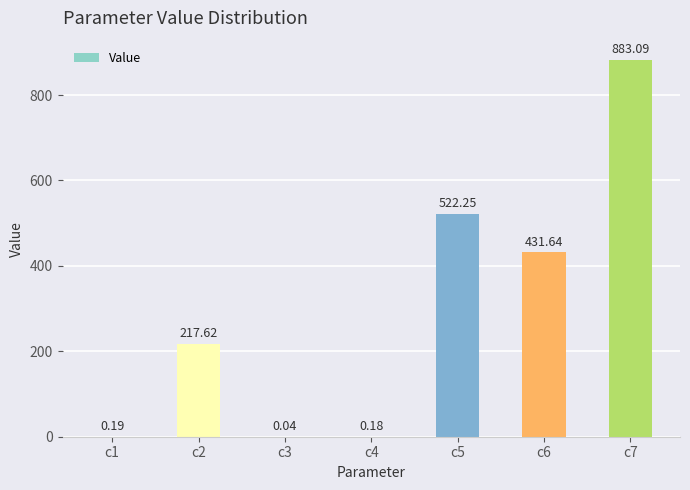

What is the sum of the values at c6 and c3?

431.7